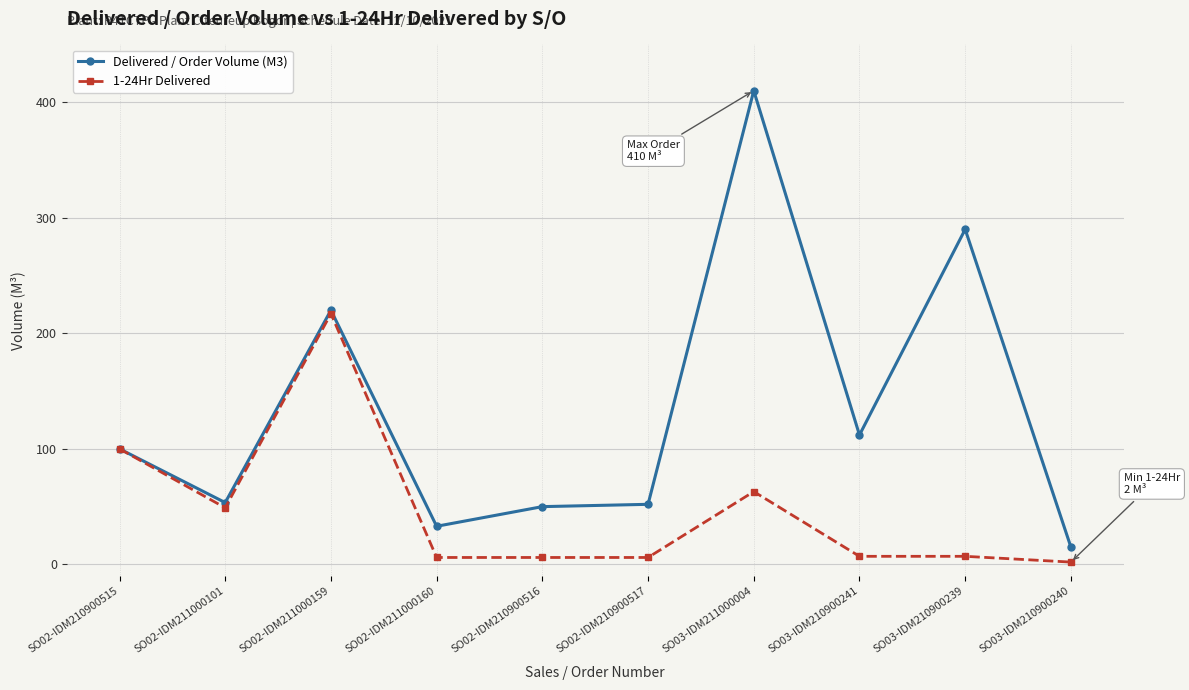

The value of Delivered / Order Volume (M3) at SO02-IDM210900516 is 50.0. True or false?

True